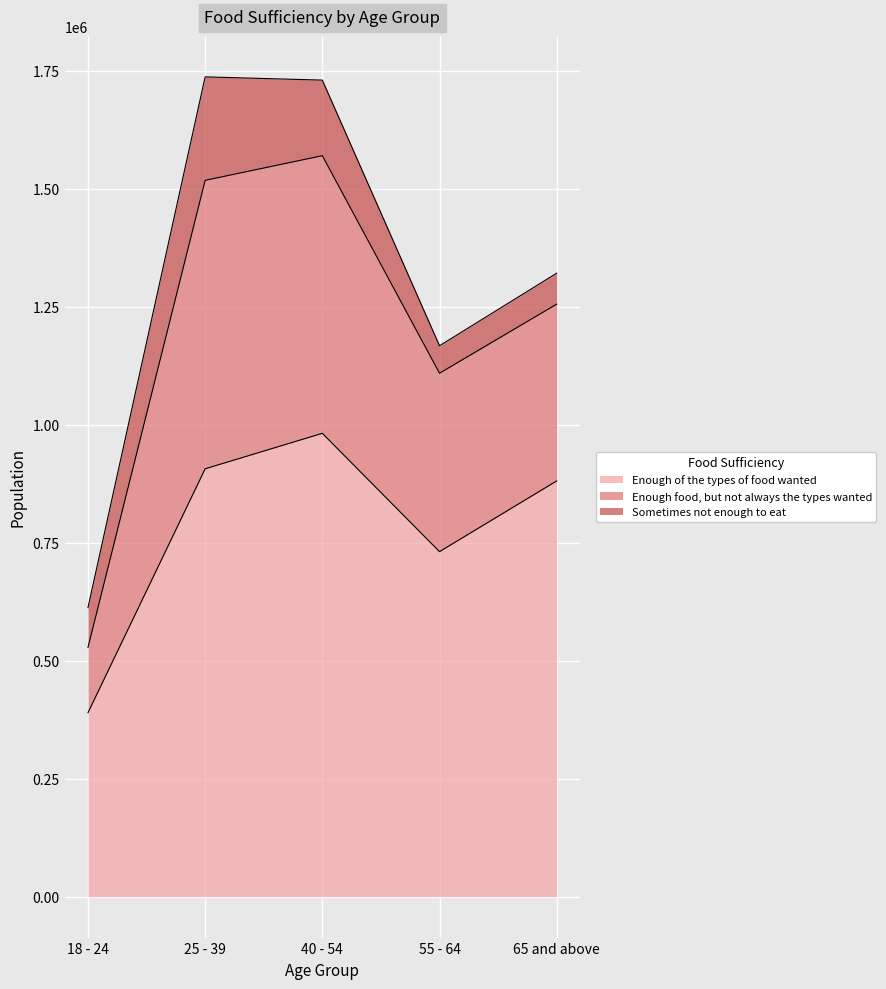

What is the greatest value displayed?

1736585